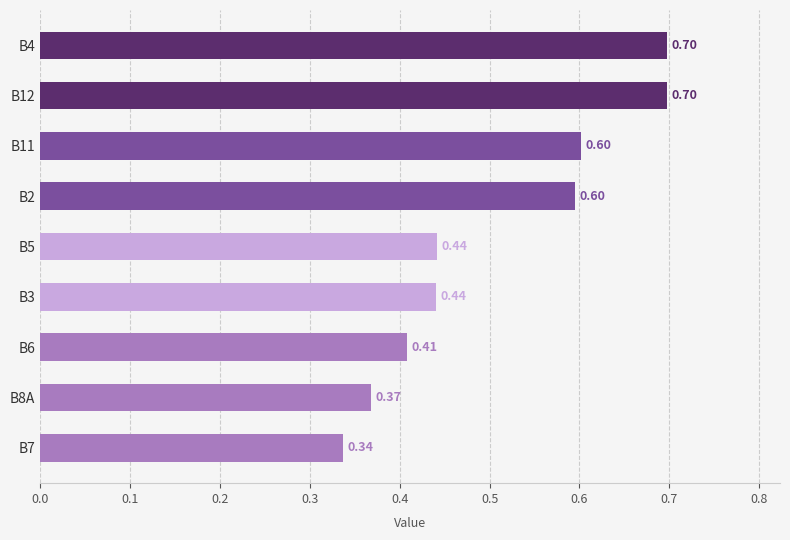

Count the number of categories in the chart.

9